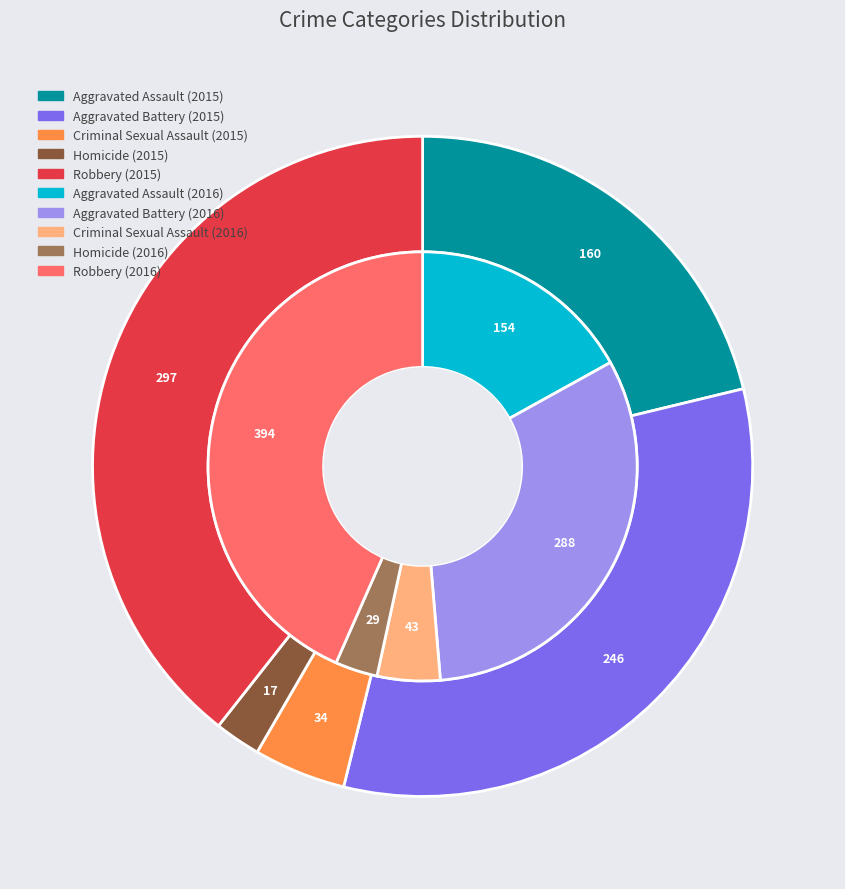

To the nearest percent, what is the difference between the largest and smallest slice percentages?

37%